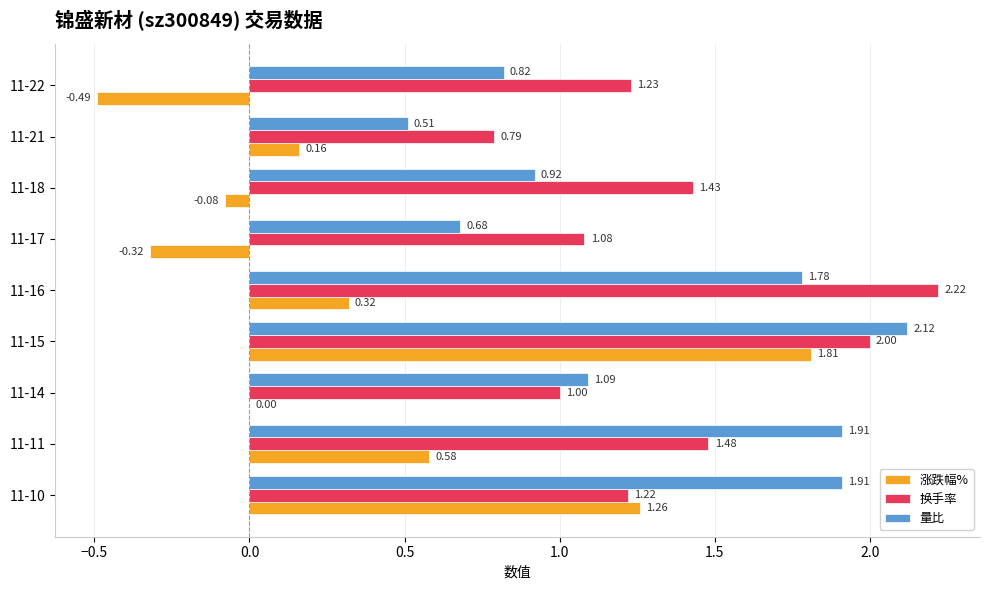

Which series has the largest total across all categories?

换手率